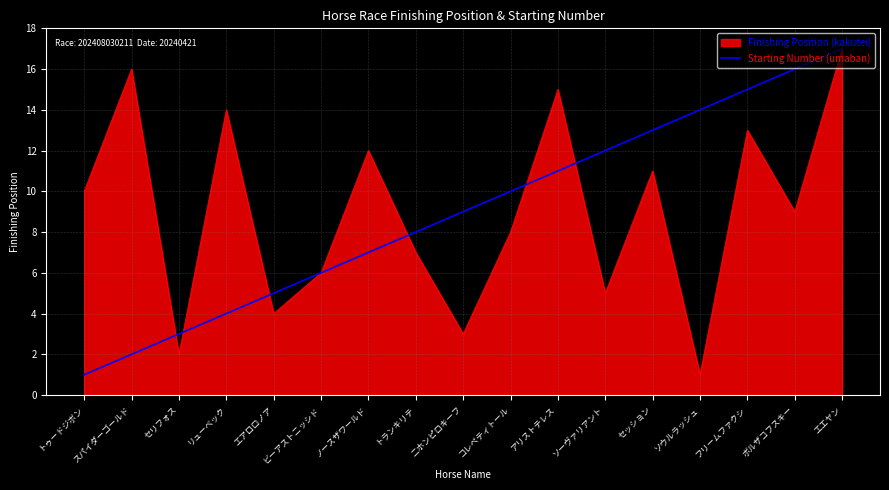

Between アリストテレス and セッション, which series saw the biggest shift?

Finishing Position (kakutei)